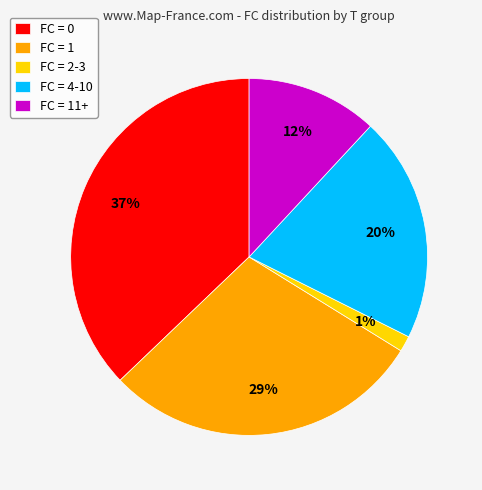

True or false: FC = 4-10 accounts for 7% of the total.

False